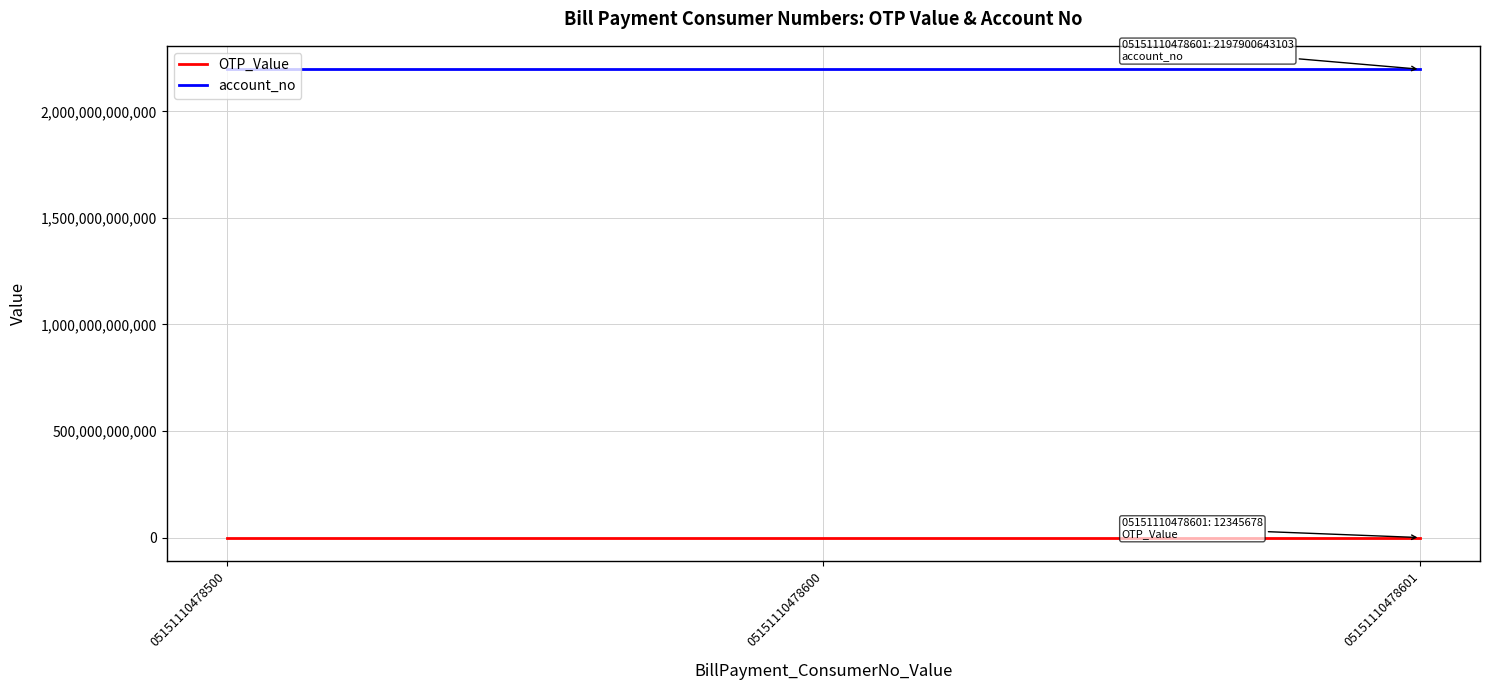

How many lines are shown in the chart?

2